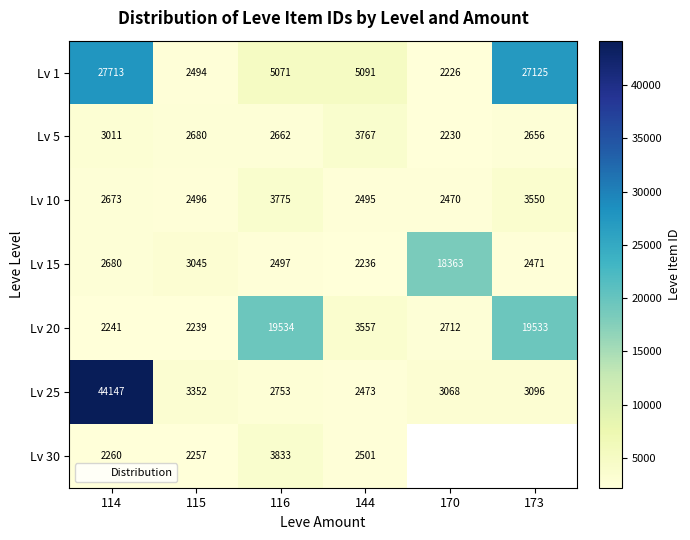

Is it true that Lv 1 equals 2494.0 at 115?

True